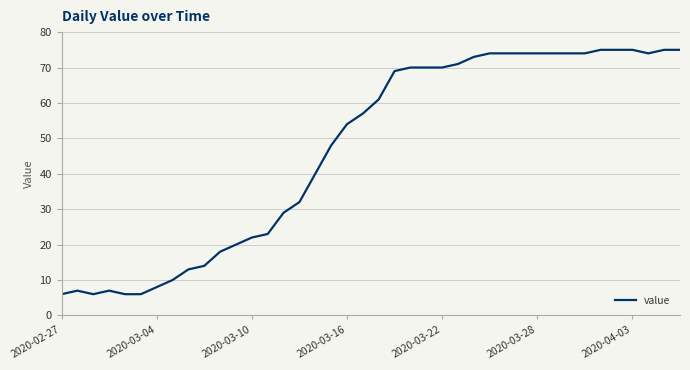

What is the smallest value displayed?

6